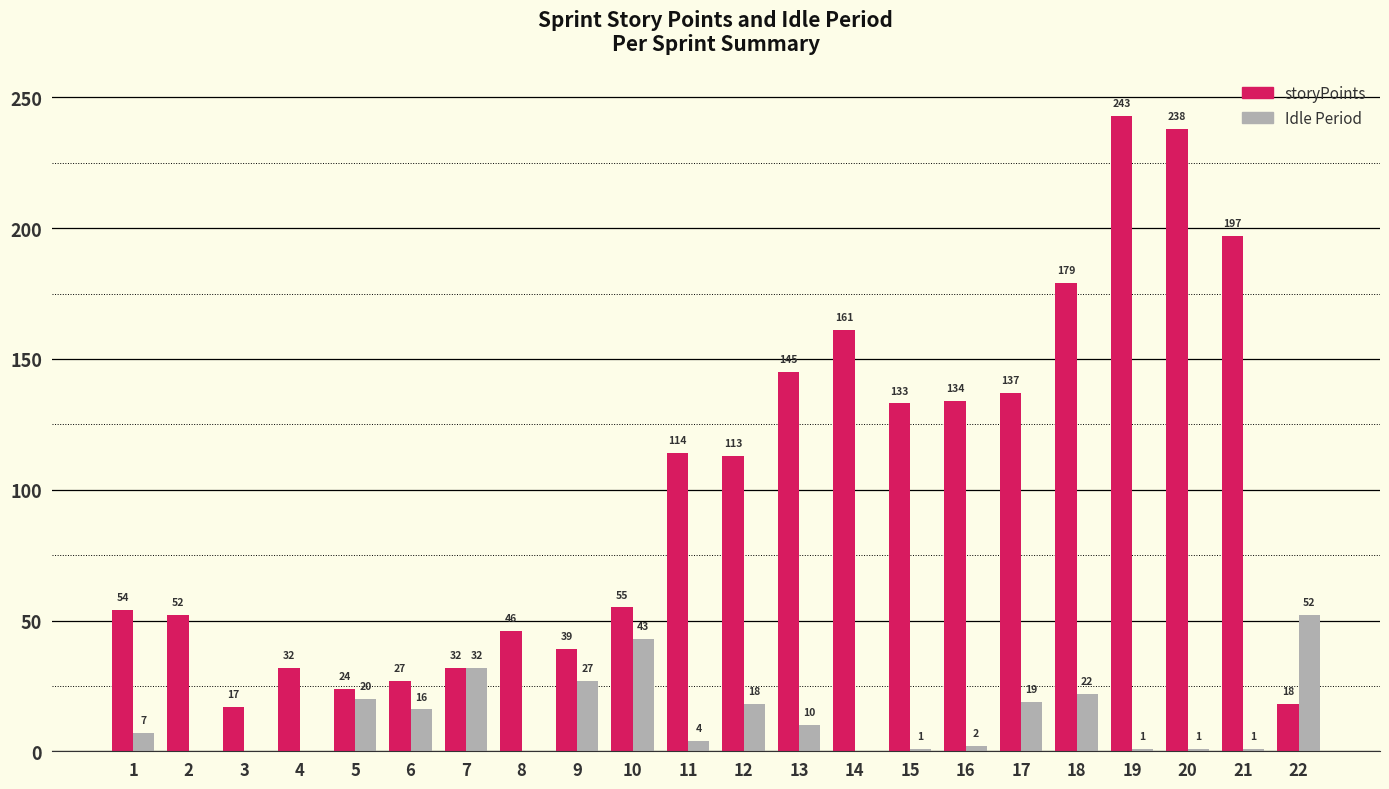

True or false: storyPoints has a value of 77 at 13.

False